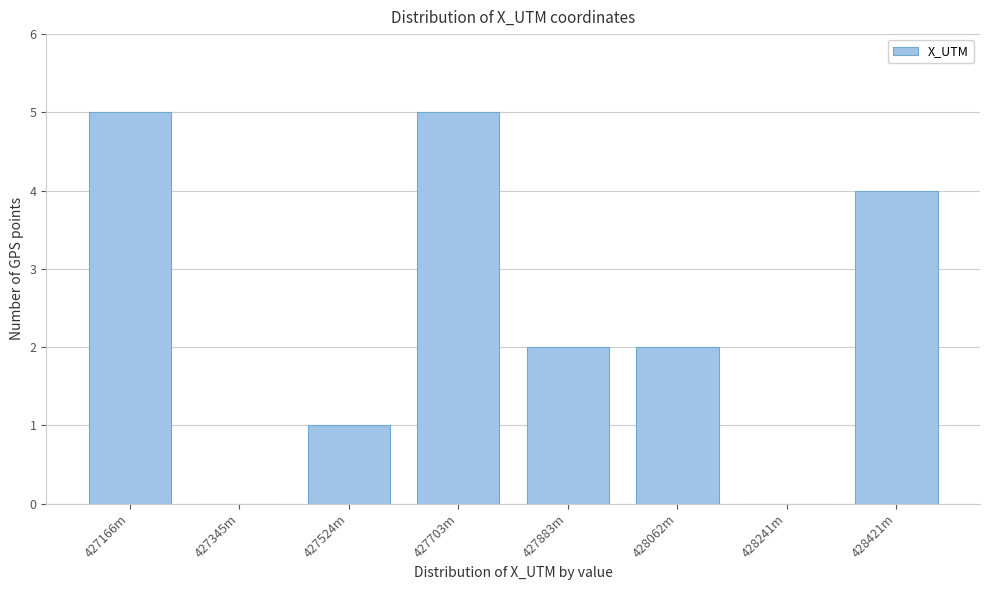

Reading right to left, extract all data points from this chart.

428421m=4	428241m=0	428062m=2	427883m=2	427703m=5	427524m=1	427345m=0	427166m=5